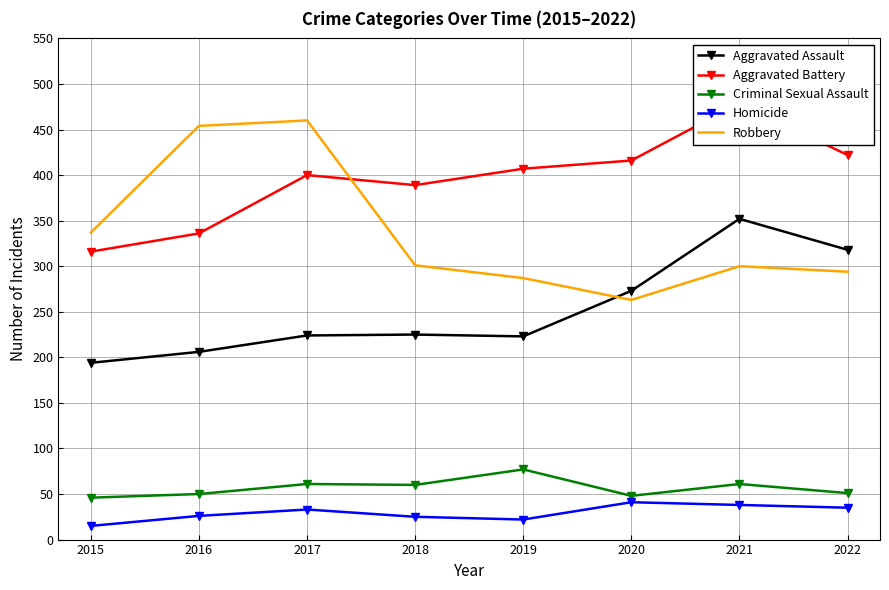

Reading right to left, what are all the values shown in this chart?

Aggravated Assault: 318	352	273	223	225	224	206	194
Aggravated Battery: 422	479	416	407	389	400	336	316
Criminal Sexual Assault: 51	61	48	77	60	61	50	46
Homicide: 35	38	41	22	25	33	26	15
Robbery: 294	300	263	287	301	460	454	337